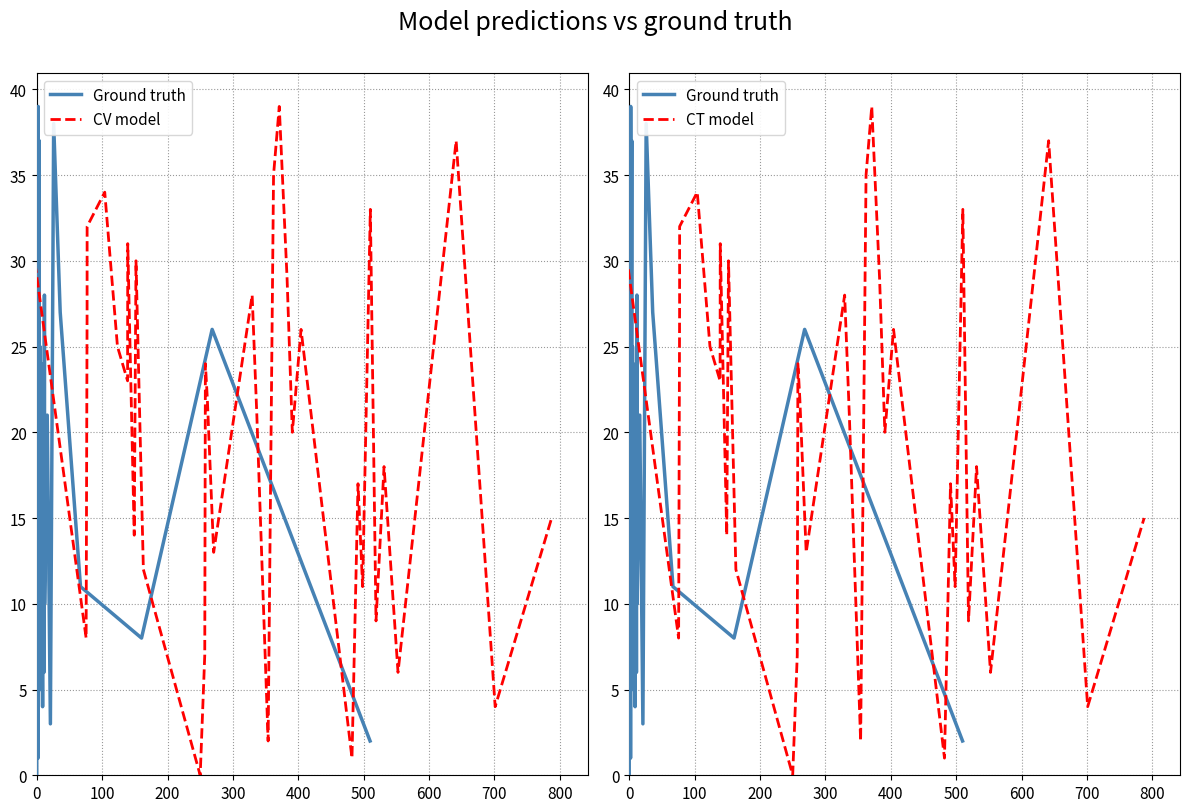

List the series in order of their peak value, highest first.

Ground truth, CV model, CT model